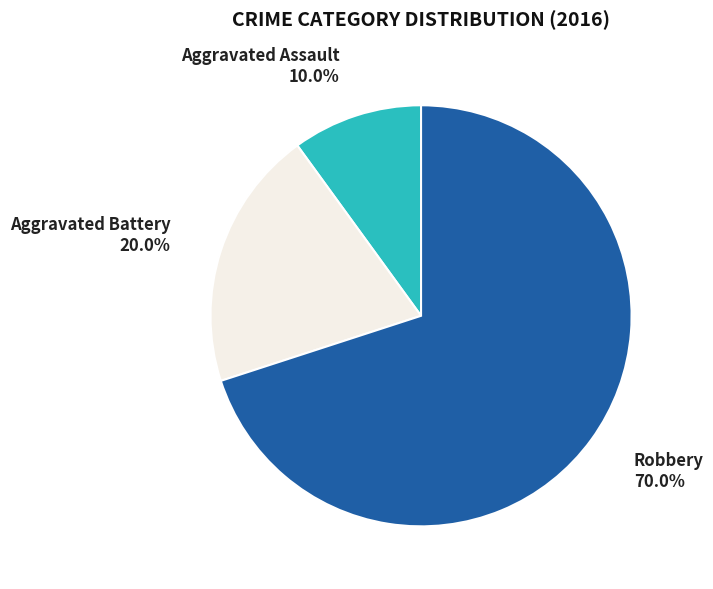

How many segments does this pie chart have?

3